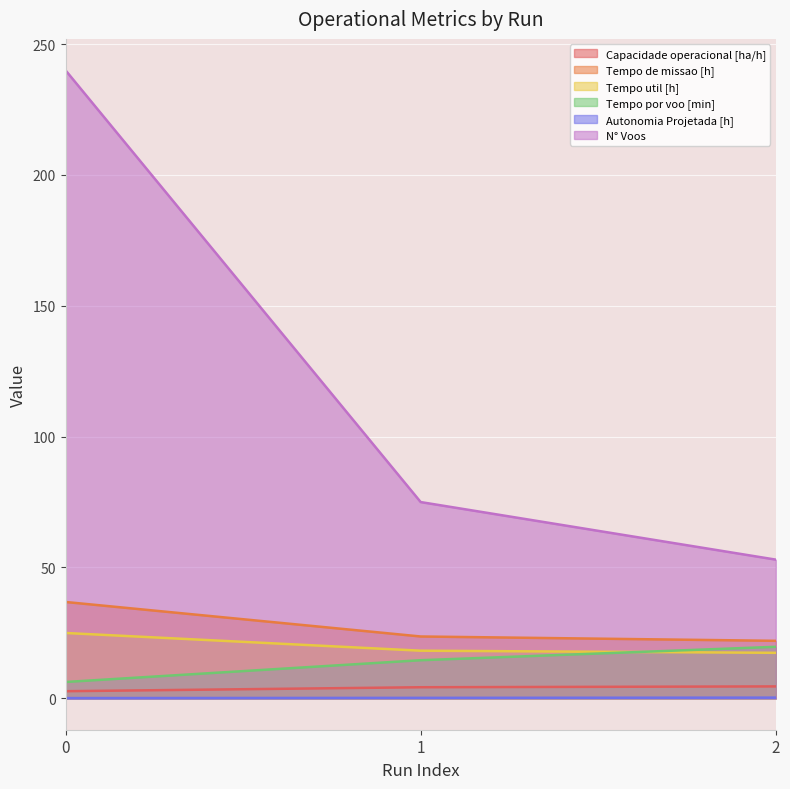

What is the difference between the highest and lowest values at 1?

74.8